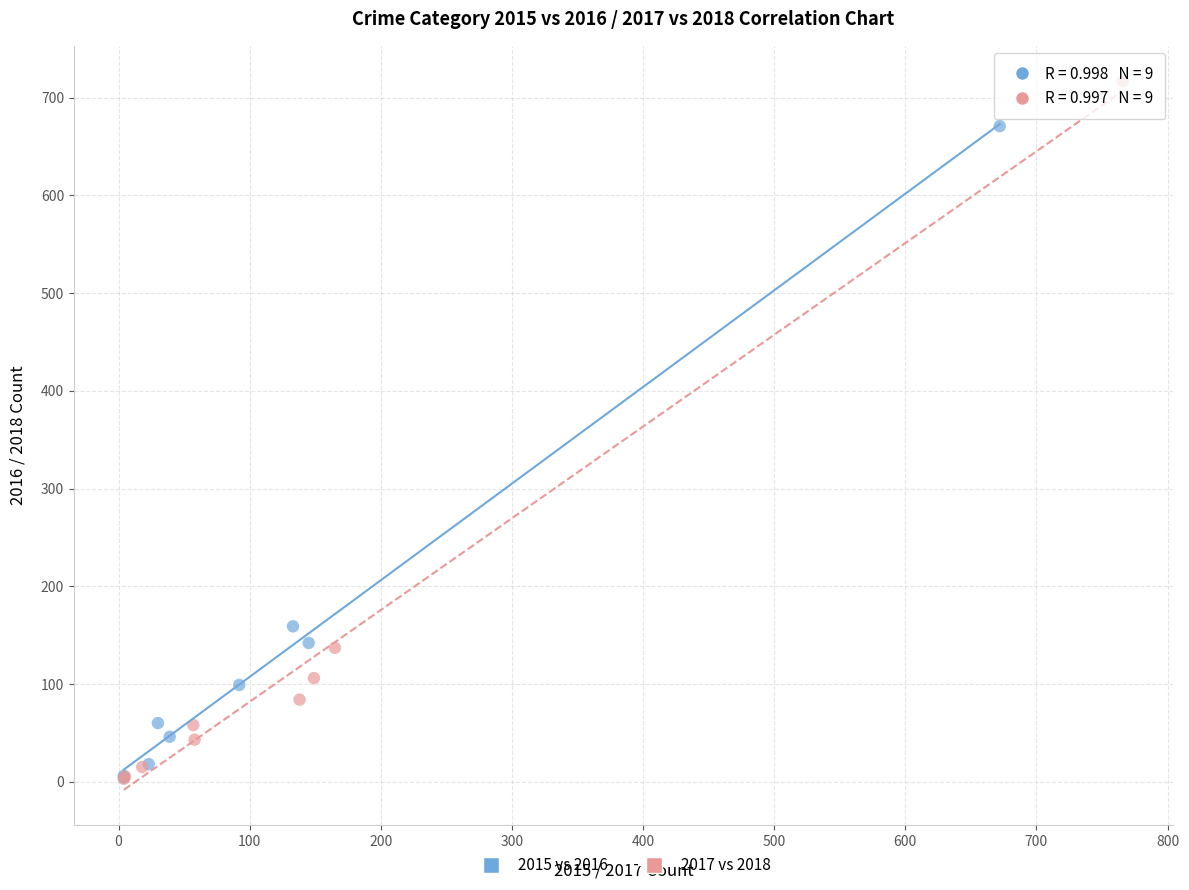

Which series has the largest Y range (max minus min)?

2017 vs 2018